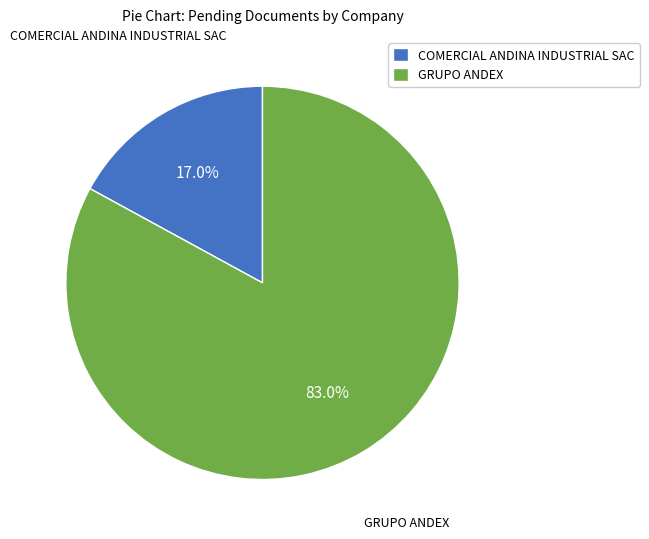

How many segments does this pie chart have?

2